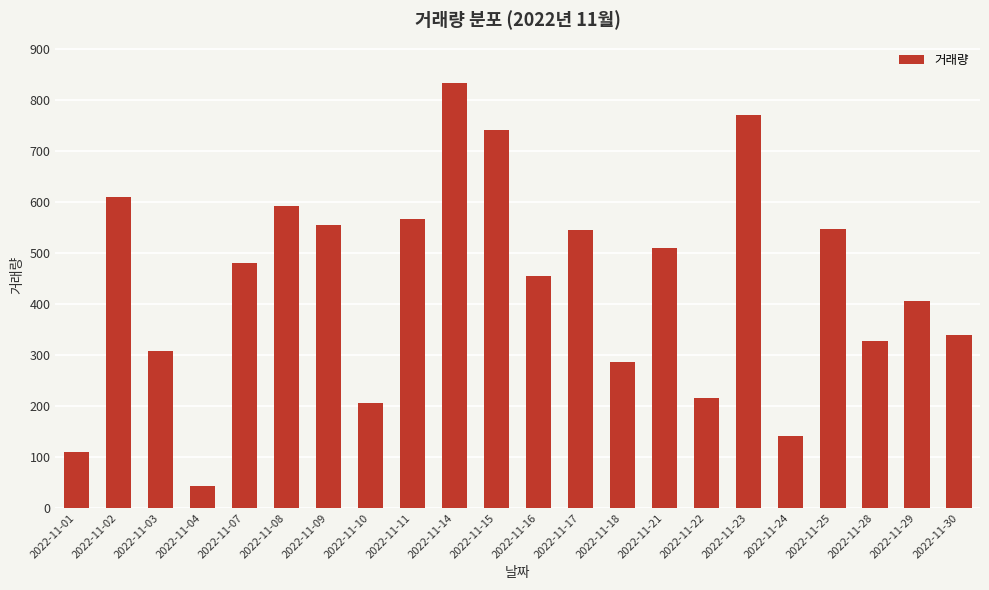

What is the maximum value shown in the chart?

833